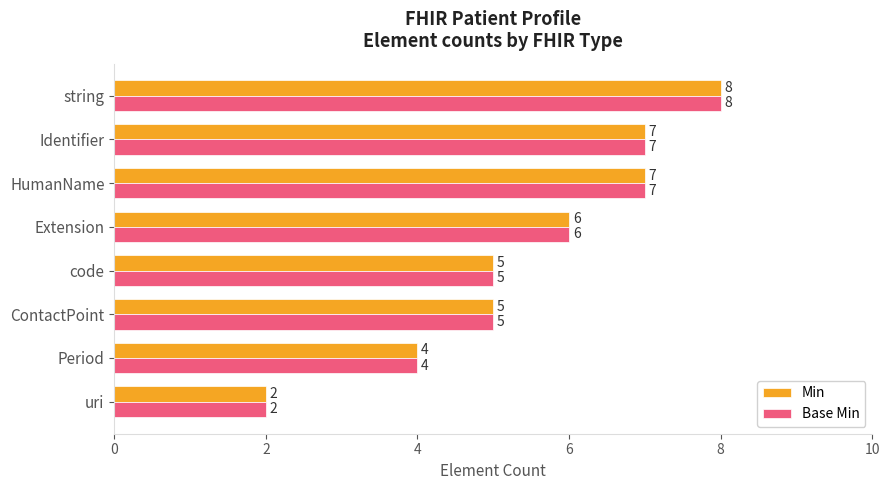

Which category has the highest value across all series?

string